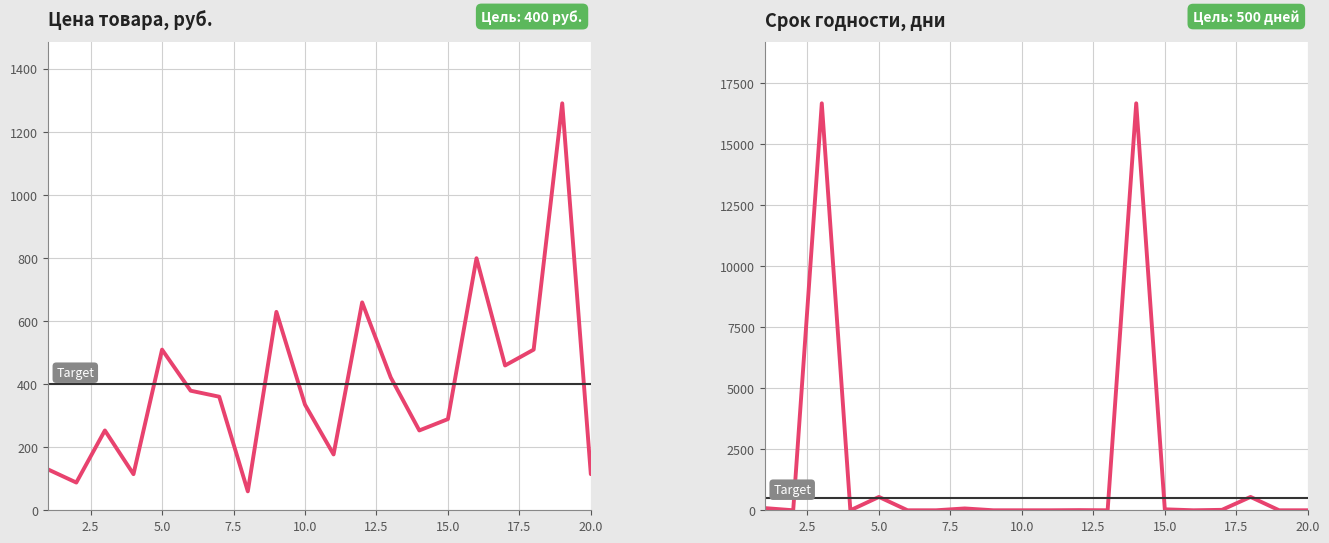

Where is the first local maximum for Цена, руб.?

3